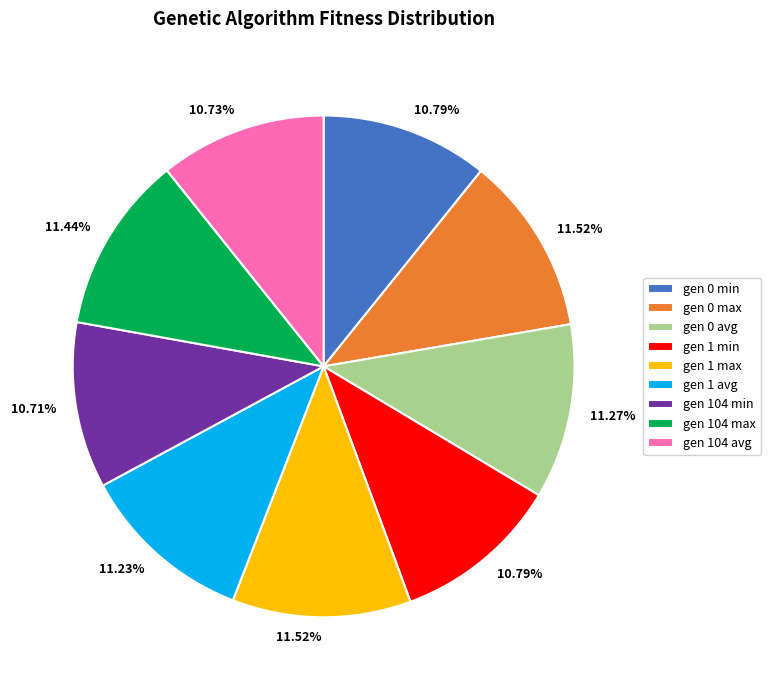

What is the ratio of the value at gen 1 avg to the value at gen 104 avg?

1.0